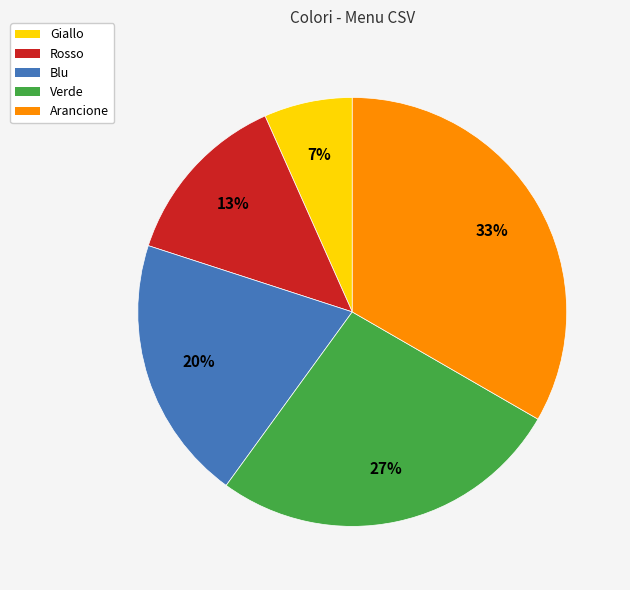

Approximately how many times larger is the value at Giallo compared to Blu?

0.3